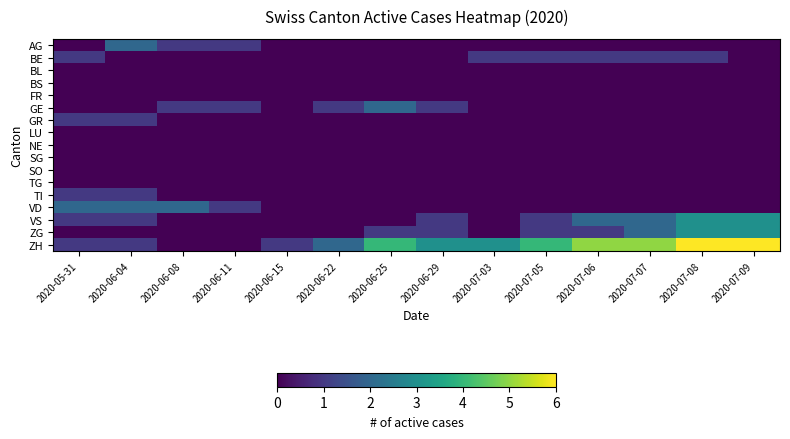

Reading left to right, list all the values displayed in this chart.

AG: 2020-05-31=0	2020-06-04=2	2020-06-08=1	2020-06-11=1	2020-06-15=0	2020-06-22=0	2020-06-25=0	2020-06-29=0	2020-07-03=0	2020-07-05=0	2020-07-06=0	2020-07-07=0	2020-07-08=0	2020-07-09=0
BE: 2020-05-31=1	2020-06-04=0	2020-06-08=0	2020-06-11=0	2020-06-15=0	2020-06-22=0	2020-06-25=0	2020-06-29=0	2020-07-03=1	2020-07-05=1	2020-07-06=1	2020-07-07=1	2020-07-08=1	2020-07-09=0
BL: 2020-05-31=0	2020-06-04=0	2020-06-08=0	2020-06-11=0	2020-06-15=0	2020-06-22=0	2020-06-25=0	2020-06-29=0	2020-07-03=0	2020-07-05=0	2020-07-06=0	2020-07-07=0	2020-07-08=0	2020-07-09=0
BS: 2020-05-31=0	2020-06-04=0	2020-06-08=0	2020-06-11=0	2020-06-15=0	2020-06-22=0	2020-06-25=0	2020-06-29=0	2020-07-03=0	2020-07-05=0	2020-07-06=0	2020-07-07=0	2020-07-08=0	2020-07-09=0
FR: 2020-05-31=0	2020-06-04=0	2020-06-08=0	2020-06-11=0	2020-06-15=0	2020-06-22=0	2020-06-25=0	2020-06-29=0	2020-07-03=0	2020-07-05=0	2020-07-06=0	2020-07-07=0	2020-07-08=0	2020-07-09=0
GE: 2020-05-31=0	2020-06-04=0	2020-06-08=1	2020-06-11=1	2020-06-15=0	2020-06-22=1	2020-06-25=2	2020-06-29=1	2020-07-03=0	2020-07-05=0	2020-07-06=0	2020-07-07=0	2020-07-08=0	2020-07-09=0
GR: 2020-05-31=1	2020-06-04=1	2020-06-08=0	2020-06-11=0	2020-06-15=0	2020-06-22=0	2020-06-25=0	2020-06-29=0	2020-07-03=0	2020-07-05=0	2020-07-06=0	2020-07-07=0	2020-07-08=0	2020-07-09=0
LU: 2020-05-31=0	2020-06-04=0	2020-06-08=0	2020-06-11=0	2020-06-15=0	2020-06-22=0	2020-06-25=0	2020-06-29=0	2020-07-03=0	2020-07-05=0	2020-07-06=0	2020-07-07=0	2020-07-08=0	2020-07-09=0
NE: 2020-05-31=0	2020-06-04=0	2020-06-08=0	2020-06-11=0	2020-06-15=0	2020-06-22=0	2020-06-25=0	2020-06-29=0	2020-07-03=0	2020-07-05=0	2020-07-06=0	2020-07-07=0	2020-07-08=0	2020-07-09=0
SG: 2020-05-31=0	2020-06-04=0	2020-06-08=0	2020-06-11=0	2020-06-15=0	2020-06-22=0	2020-06-25=0	2020-06-29=0	2020-07-03=0	2020-07-05=0	2020-07-06=0	2020-07-07=0	2020-07-08=0	2020-07-09=0
SO: 2020-05-31=0	2020-06-04=0	2020-06-08=0	2020-06-11=0	2020-06-15=0	2020-06-22=0	2020-06-25=0	2020-06-29=0	2020-07-03=0	2020-07-05=0	2020-07-06=0	2020-07-07=0	2020-07-08=0	2020-07-09=0
TG: 2020-05-31=0	2020-06-04=0	2020-06-08=0	2020-06-11=0	2020-06-15=0	2020-06-22=0	2020-06-25=0	2020-06-29=0	2020-07-03=0	2020-07-05=0	2020-07-06=0	2020-07-07=0	2020-07-08=0	2020-07-09=0
TI: 2020-05-31=1	2020-06-04=1	2020-06-08=0	2020-06-11=0	2020-06-15=0	2020-06-22=0	2020-06-25=0	2020-06-29=0	2020-07-03=0	2020-07-05=0	2020-07-06=0	2020-07-07=0	2020-07-08=0	2020-07-09=0
VD: 2020-05-31=2	2020-06-04=2	2020-06-08=2	2020-06-11=1	2020-06-15=0	2020-06-22=0	2020-06-25=0	2020-06-29=0	2020-07-03=0	2020-07-05=0	2020-07-06=0	2020-07-07=0	2020-07-08=0	2020-07-09=0
VS: 2020-05-31=1	2020-06-04=1	2020-06-08=0	2020-06-11=0	2020-06-15=0	2020-06-22=0	2020-06-25=0	2020-06-29=1	2020-07-03=0	2020-07-05=1	2020-07-06=2	2020-07-07=2	2020-07-08=3	2020-07-09=3
ZG: 2020-05-31=0	2020-06-04=0	2020-06-08=0	2020-06-11=0	2020-06-15=0	2020-06-22=0	2020-06-25=1	2020-06-29=1	2020-07-03=0	2020-07-05=1	2020-07-06=1	2020-07-07=2	2020-07-08=3	2020-07-09=3
ZH: 2020-05-31=1	2020-06-04=1	2020-06-08=0	2020-06-11=0	2020-06-15=1	2020-06-22=2	2020-06-25=4	2020-06-29=3	2020-07-03=3	2020-07-05=4	2020-07-06=5	2020-07-07=5	2020-07-08=6	2020-07-09=6